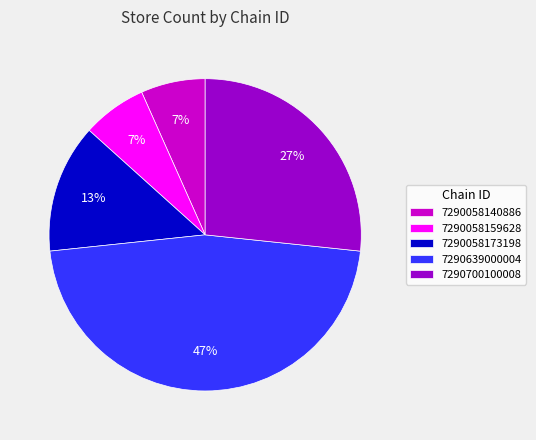

What is the largest slice in the pie chart?

7290639000004